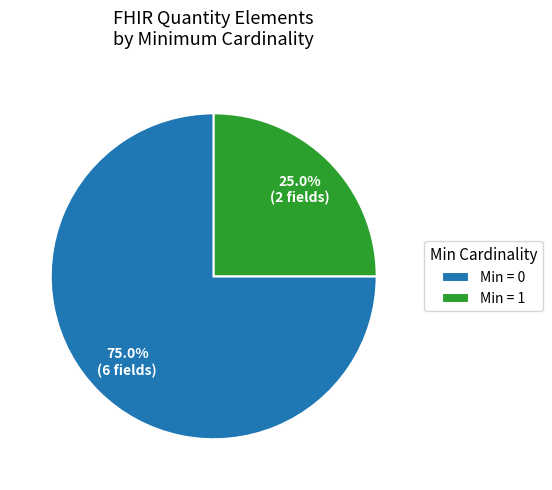

What portion of the pie excludes Min = 1?

75.0%